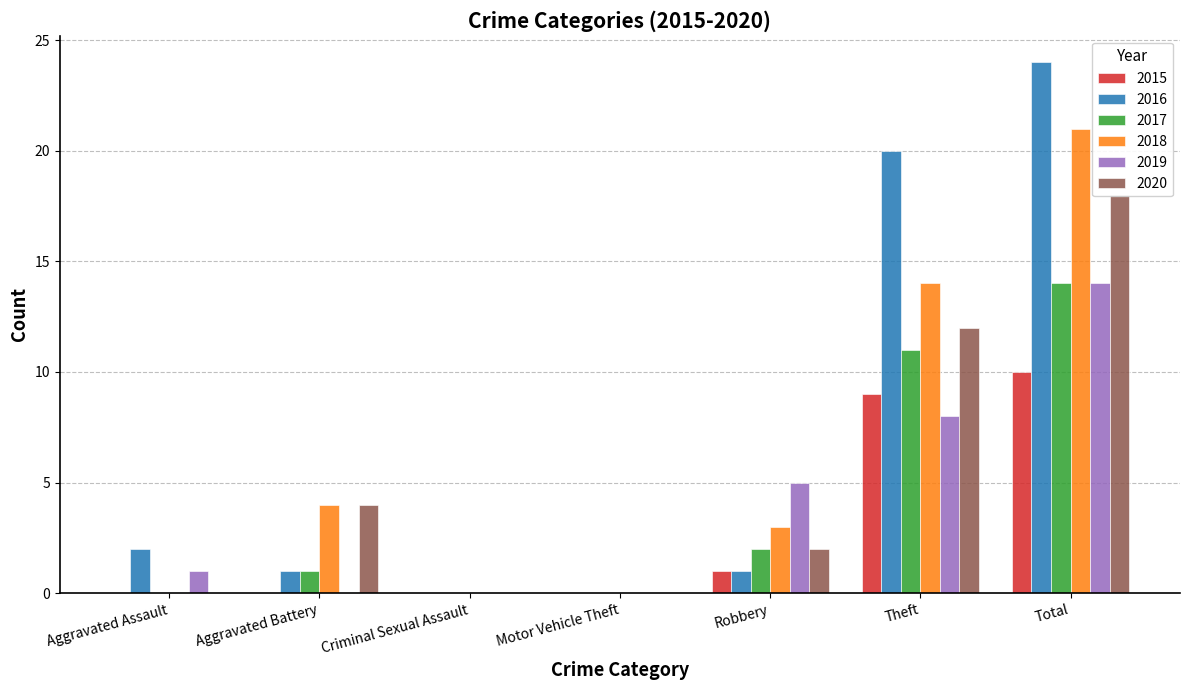

The 2017 series shows 2 at Robbery. True or false?

True